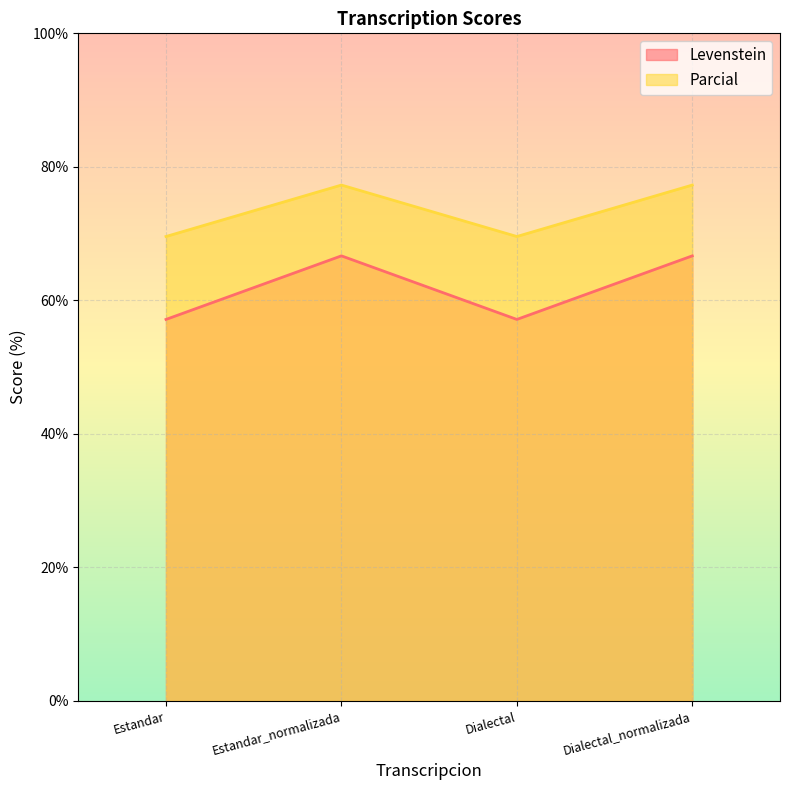

At which category does Parcial reach its first local peak?

Estandar_normalizada